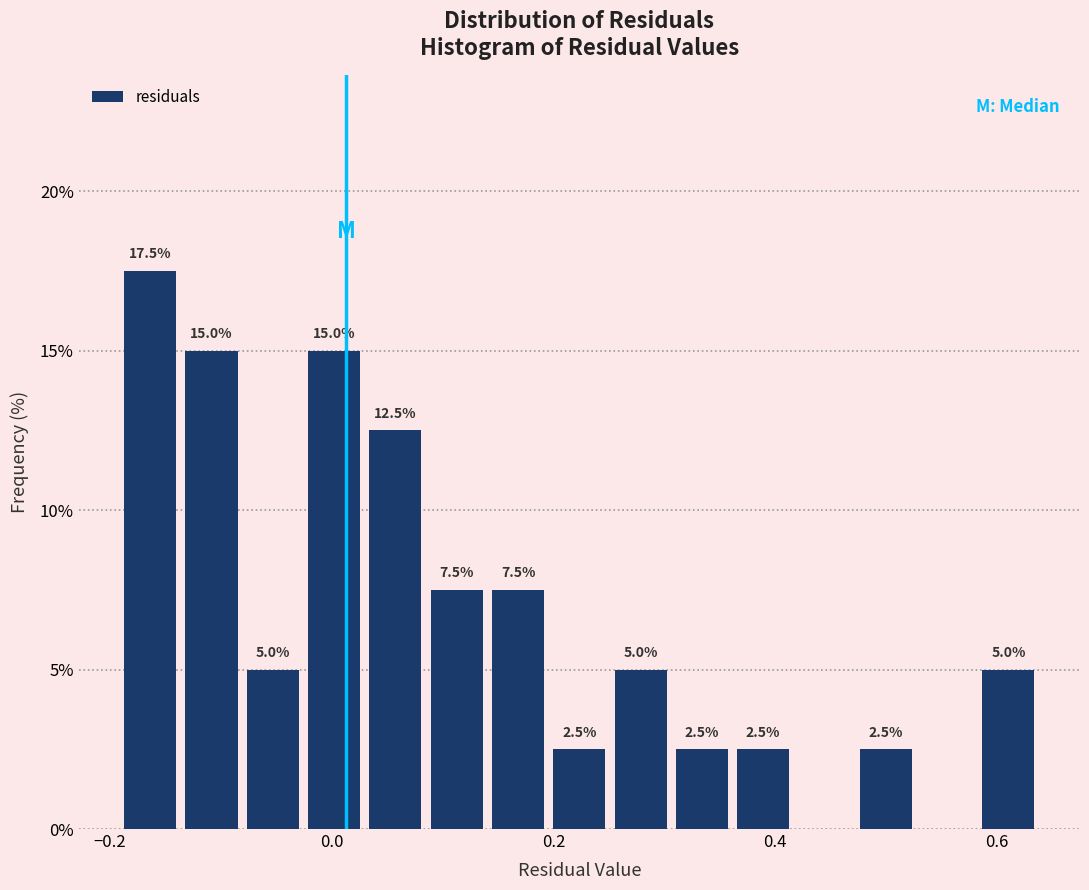

Around what value on the x-axis is the tallest bar? Give the approximate position of its centre, as read against the axis.

-0.16